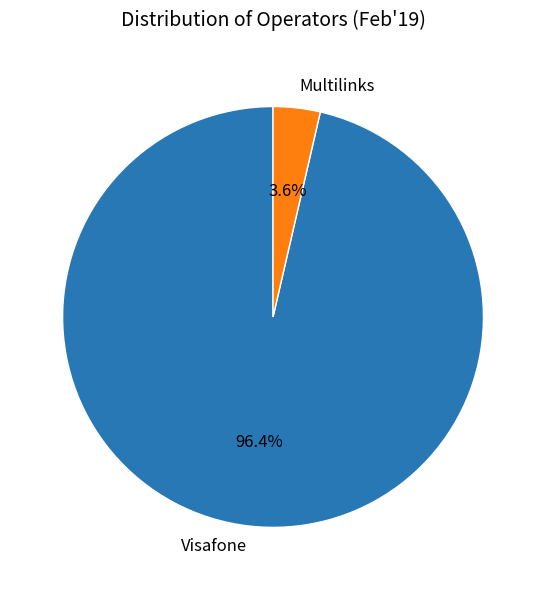

The Visafone slice represents 96% of the pie. True or false?

True